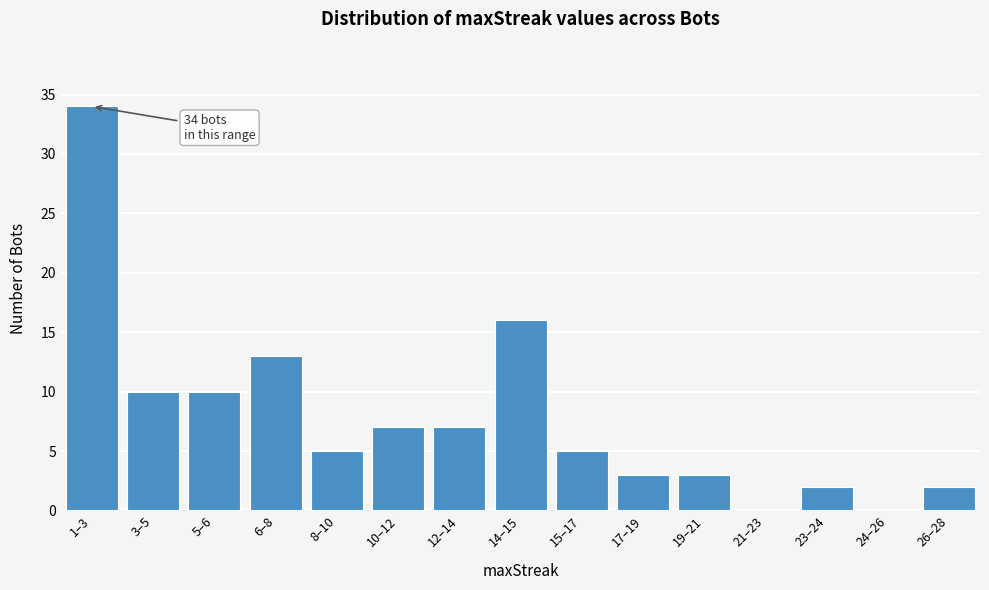

Reading left to right, what are all the values shown in this chart?

1–3=34	3–5=10	5–6=10	6–8=13	8–10=5	10–12=7	12–14=7	14–15=16	15–17=5	17–19=3	19–21=3	21–23=0	23–24=2	24–26=0	26–28=2